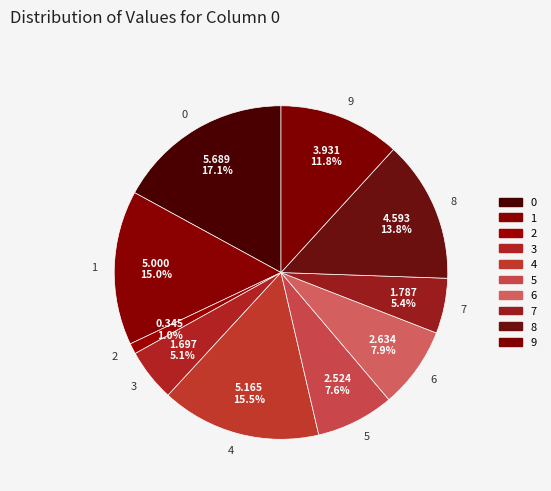

What is the ratio of the value at 4 to the value at 6?

2.0